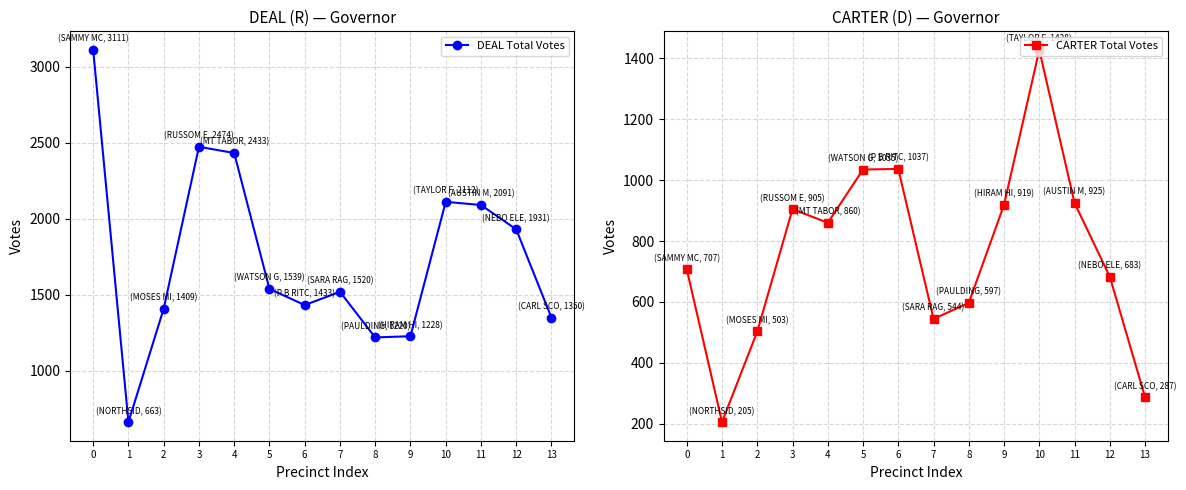

At which label is CARTER Total Votes closest to 816?

4